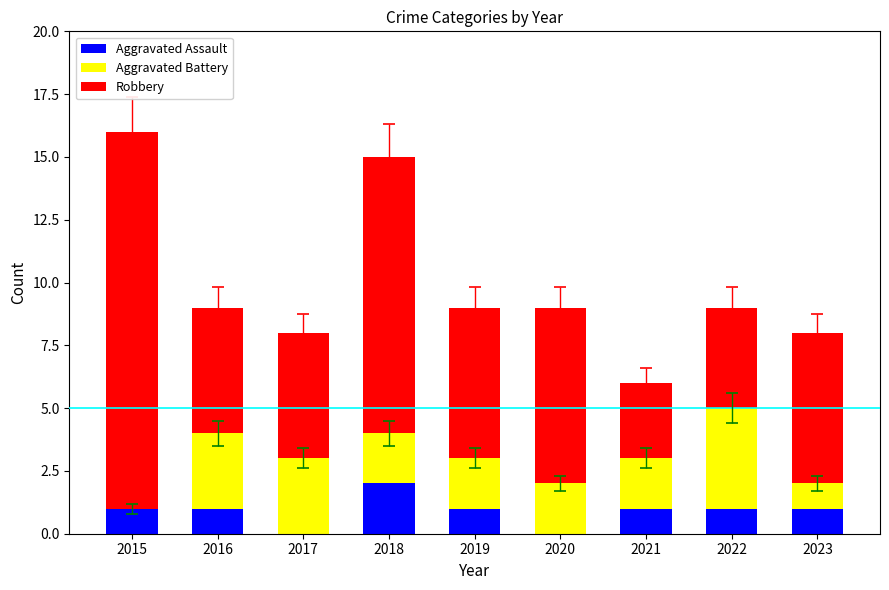

Is it true that Aggravated Assault equals -1 at 2017?

False